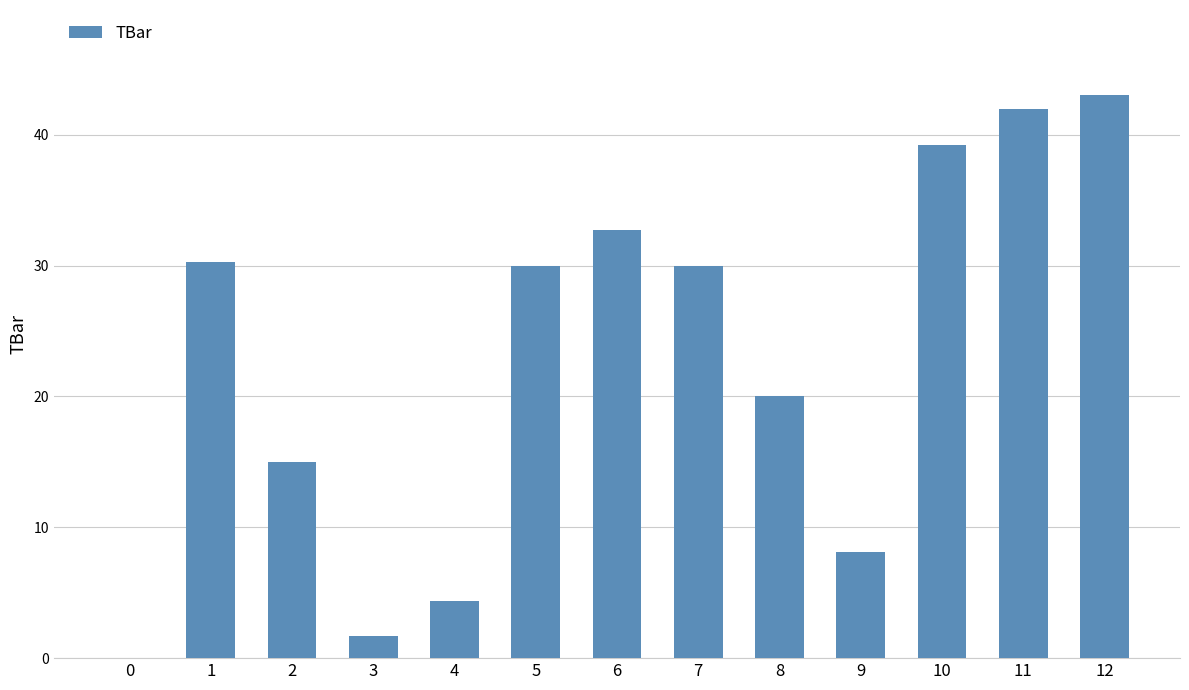

Is it true that the value at 0 is 0.0?

True